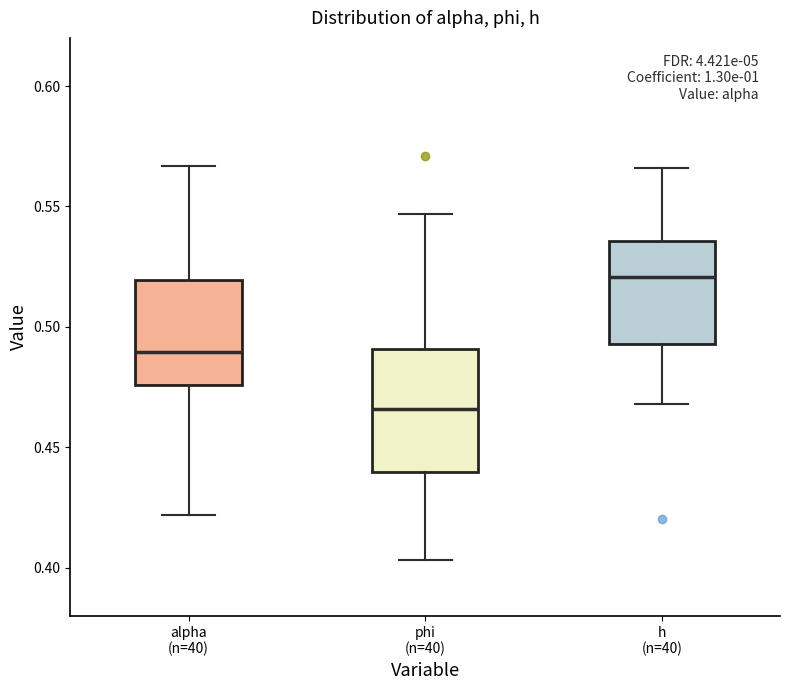

Reading left to right, read every box against the y-axis: the position of its median line, the range the box covers, and the ends of its whiskers. The values are not printed on the chart, so give them approximately, as read against the axis.

alpha (n=40): median 0.490, box 0.475 to 0.520, whiskers 0.420 to 0.565
phi (n=40): median 0.465, box 0.440 to 0.490, whiskers 0.405 to 0.545
h (n=40): median 0.520, box 0.495 to 0.535, whiskers 0.470 to 0.565